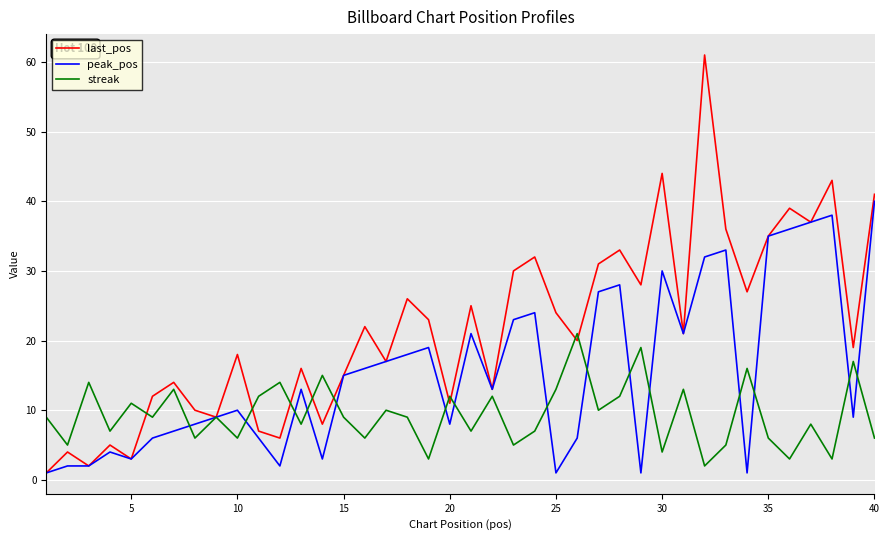

Which series has the widest spread of values?

last_pos